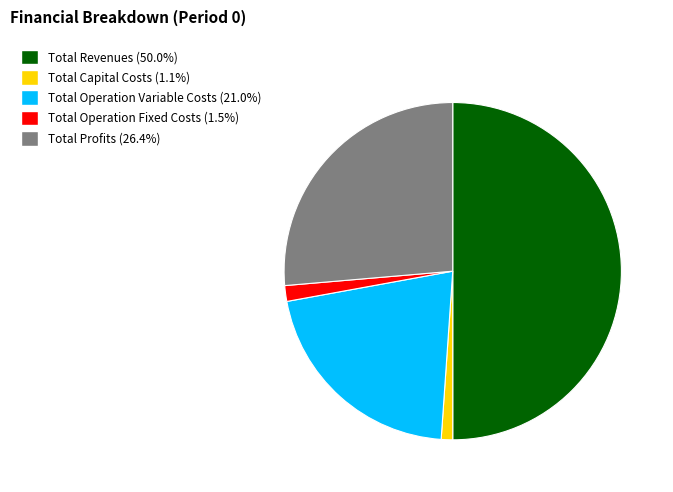

Is the sum of Total Profits and Total Operation Fixed Costs greater than half?

No